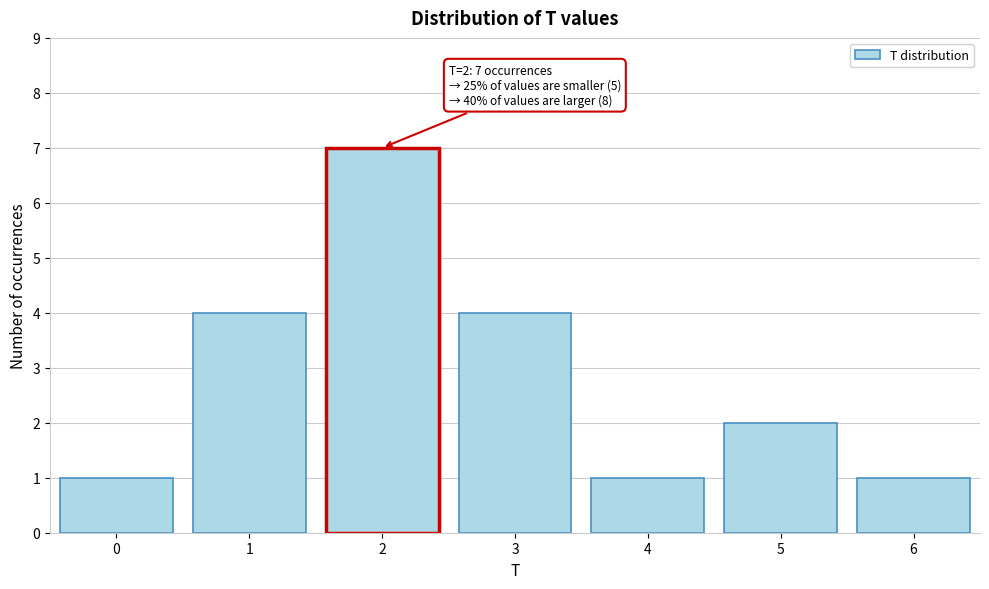

Reading left to right, transcribe all the data shown in this chart.

1	4	7	4	1	2	1